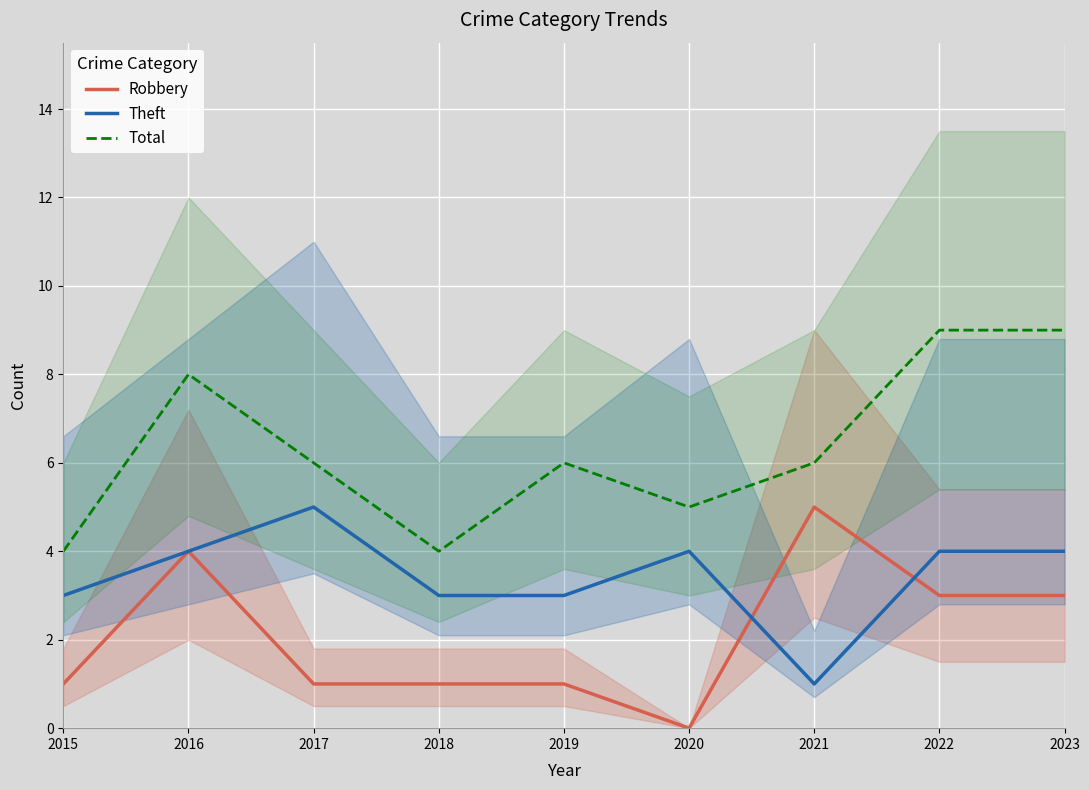

Where does the Total series first go above 6?

2016